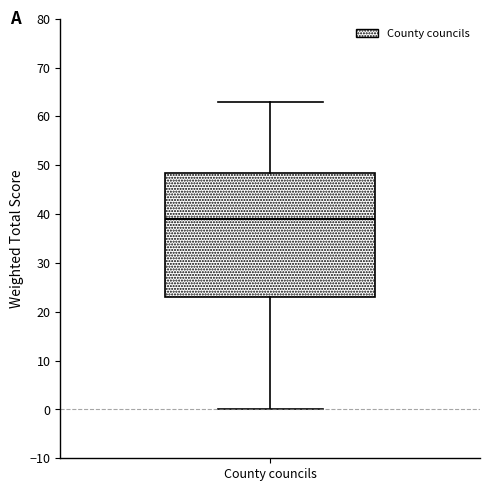

Where does the lower whisker of the box for County councils end on the y-axis? The values are not printed on the chart, so give them approximately, as read against the axis.

0